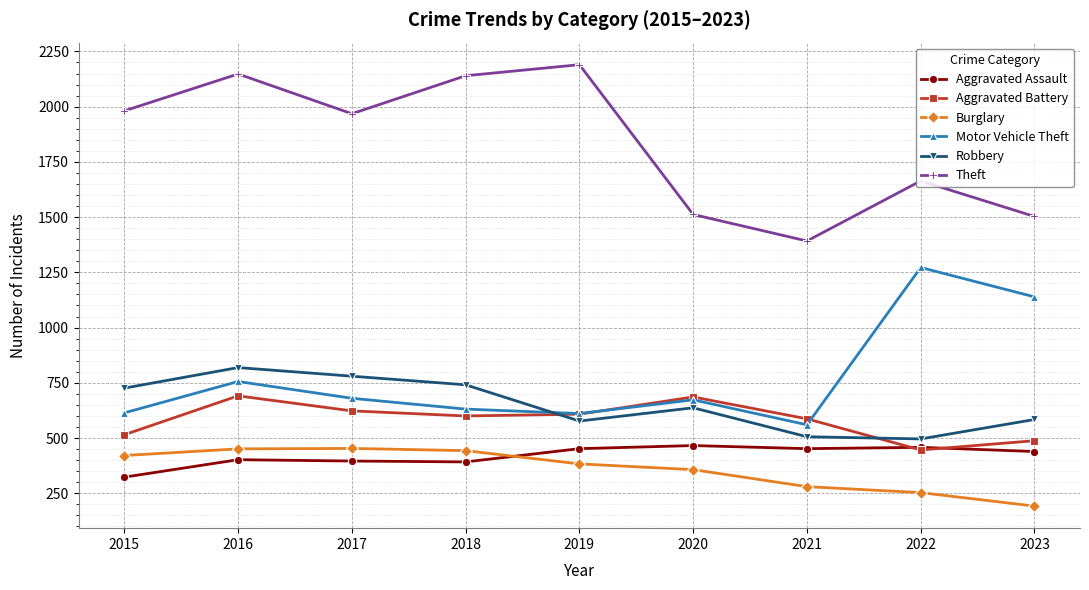

At which label does Aggravated Battery reach its minimum?

2022